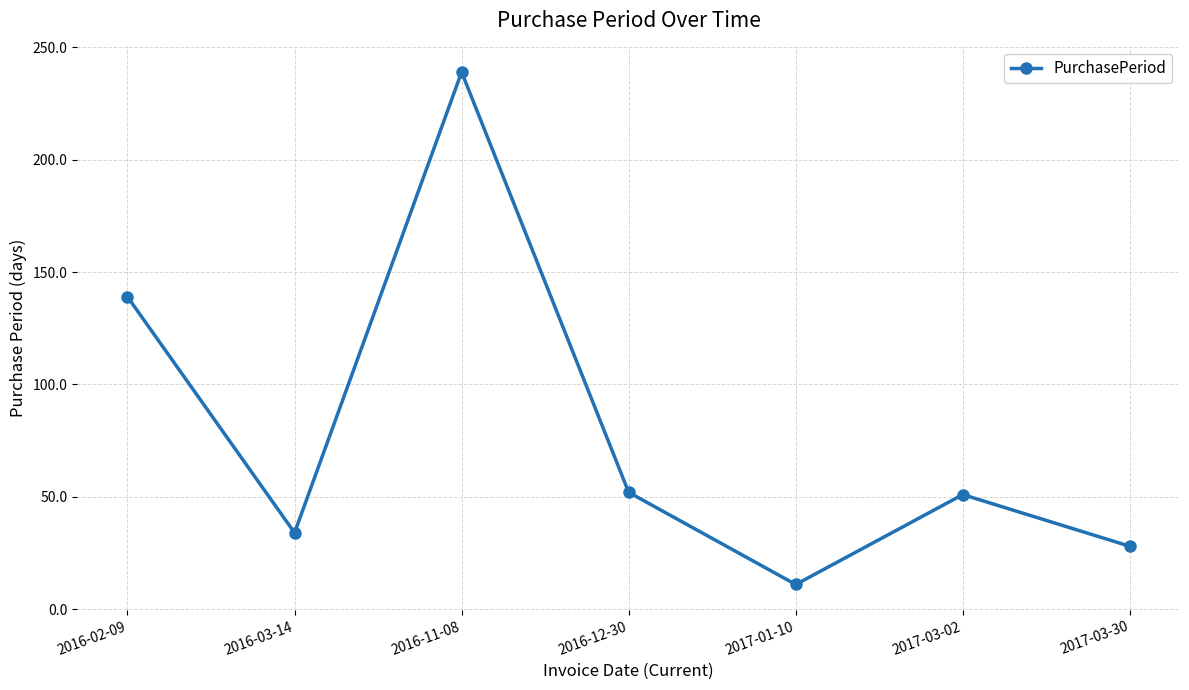

How many distinct data groups are displayed?

1